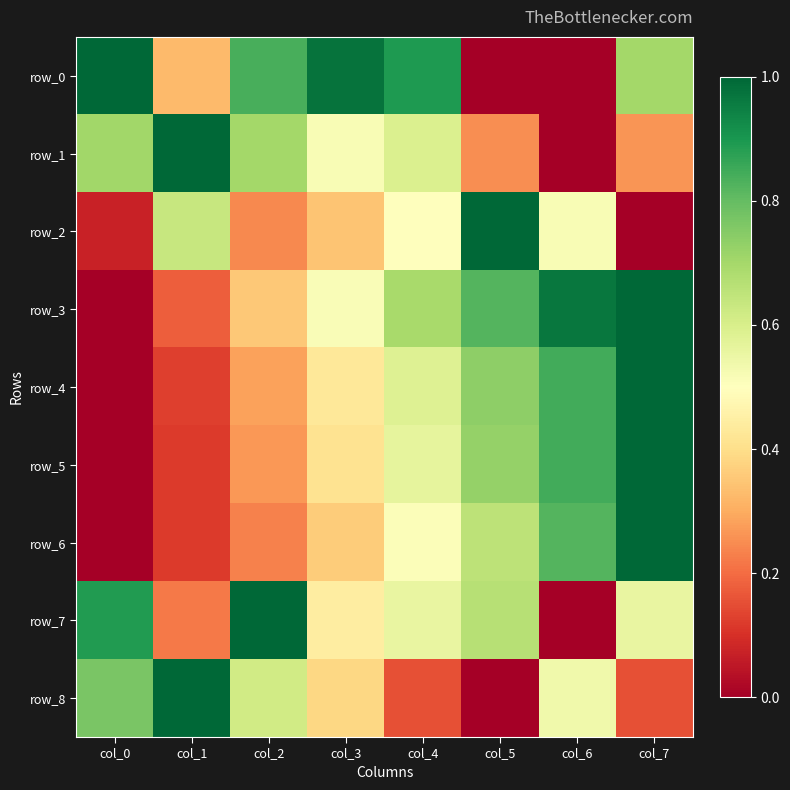

Reading left to right, transcribe all the data shown in this chart.

row_0: 1.0	0.3	0.8	1.0	0.9	0.0	0.0	0.7
row_1: 0.7	1.0	0.7	0.5	0.6	0.3	0.0	0.3
row_2: 0.1	0.6	0.2	0.3	0.5	1.0	0.5	0.0
row_3: 0.0	0.2	0.4	0.5	0.7	0.8	1.0	1.0
row_4: 0.0	0.1	0.3	0.4	0.6	0.7	0.8	1.0
row_5: 0.0	0.1	0.3	0.4	0.6	0.7	0.8	1.0
row_6: 0.0	0.1	0.2	0.4	0.5	0.7	0.8	1.0
row_7: 0.9	0.2	1.0	0.4	0.6	0.7	0.0	0.6
row_8: 0.8	1.0	0.6	0.4	0.2	0.0	0.5	0.2